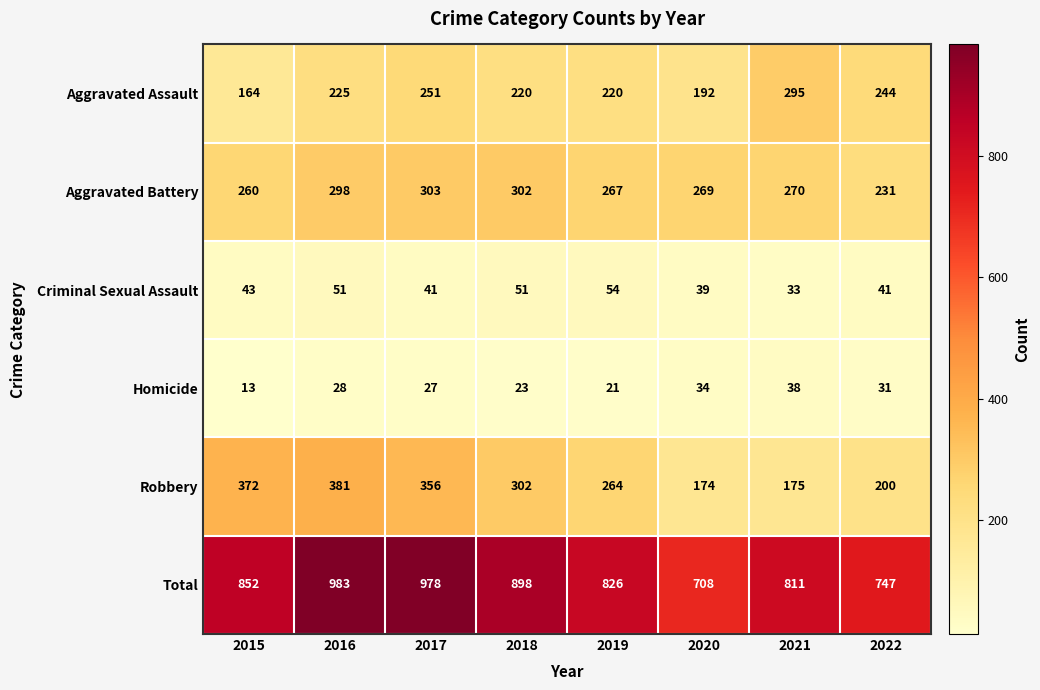

What is the smallest value displayed?

13